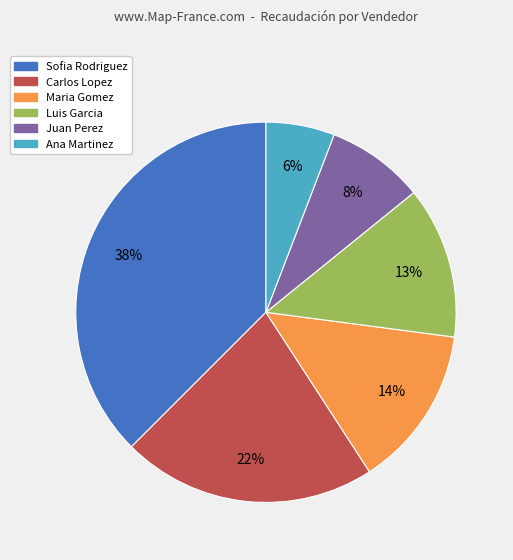

True or false: Sofia Rodriguez accounts for 38% of the total.

True